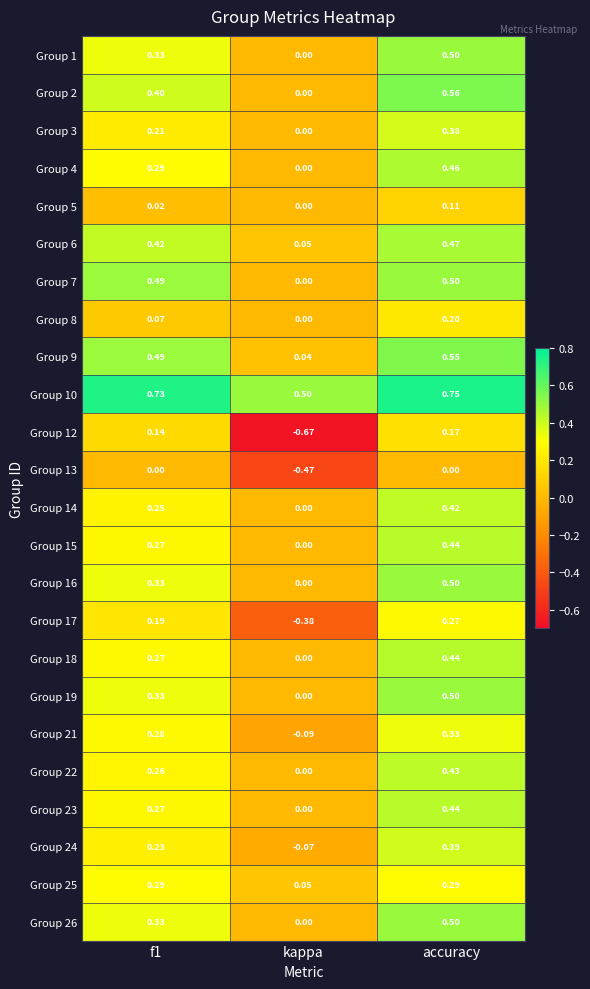

Which category has the lowest value in the Group 18 series?

kappa